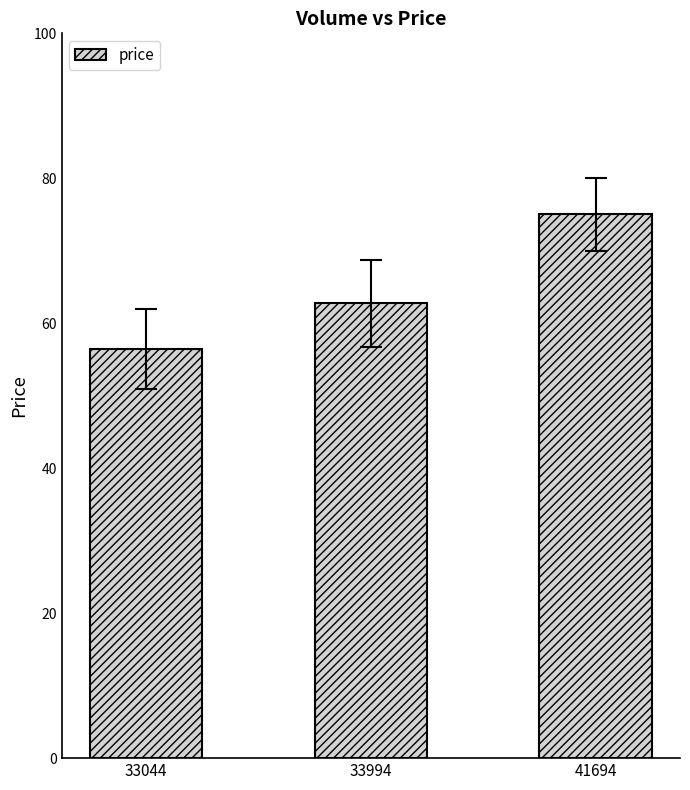

The value at 41694 is 75.0. True or false?

True